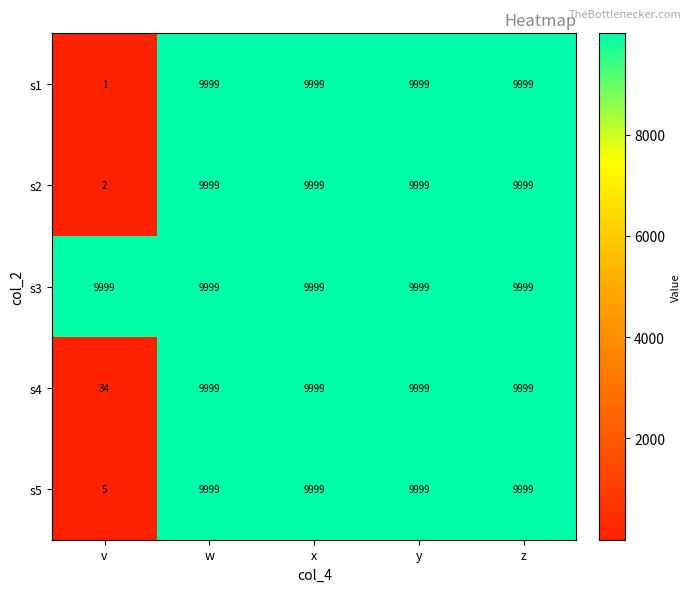

What value does the s1 series have at z?

9999